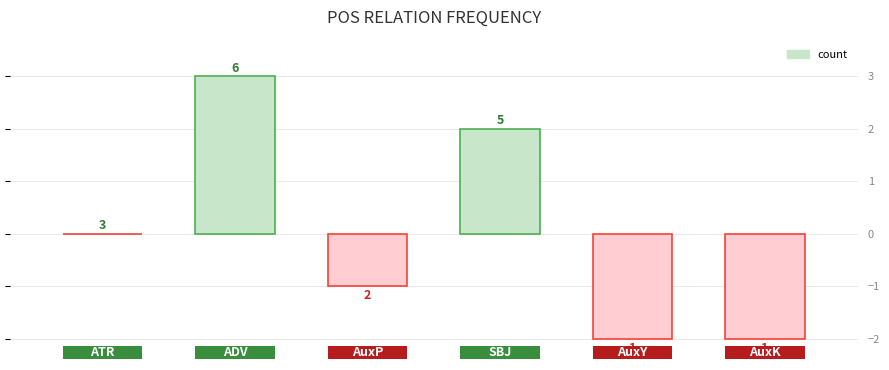

How many bars are there in total?

6